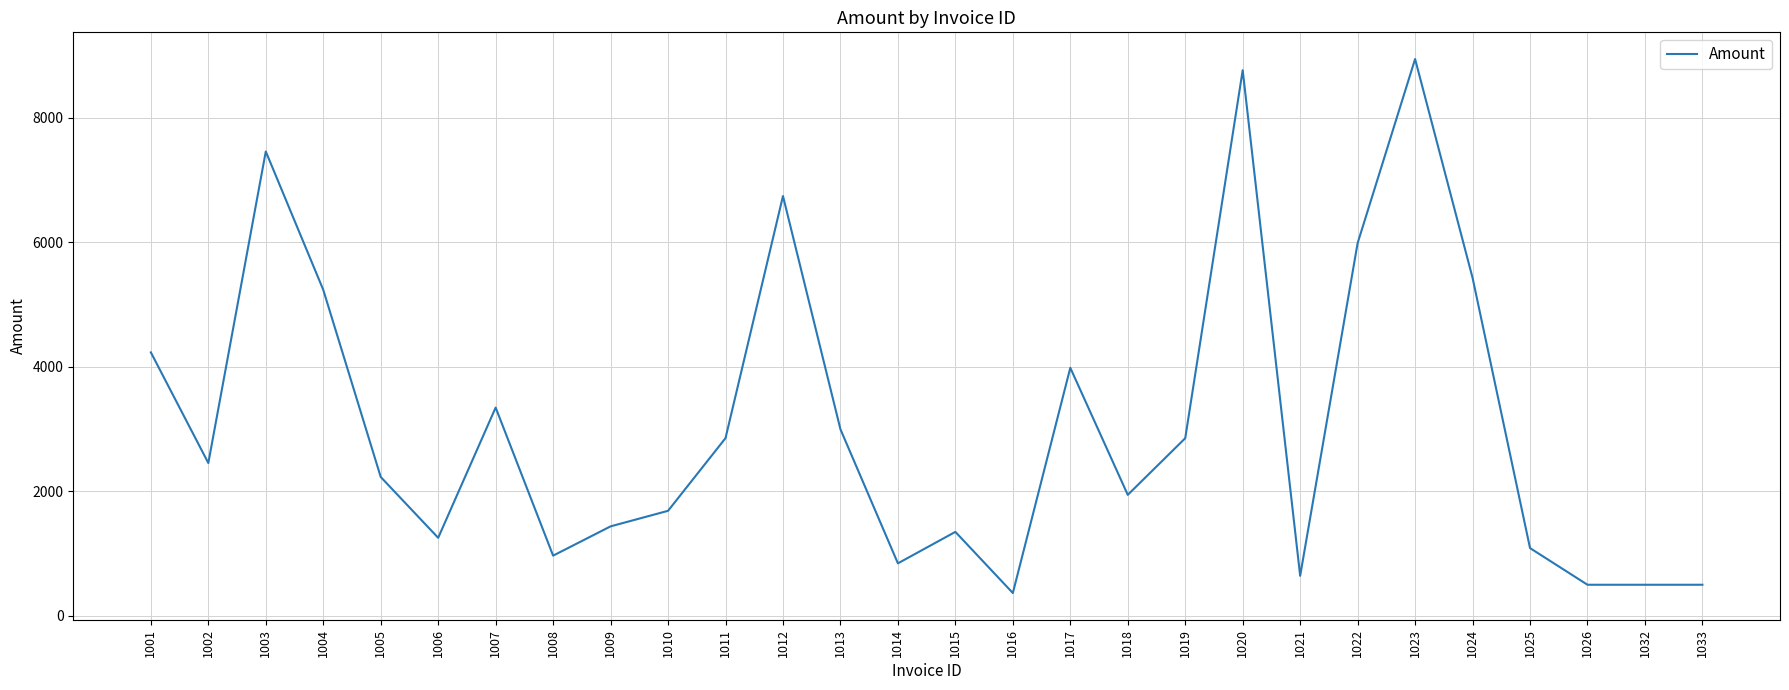

The value at 1001 is 5740.1. True or false?

False